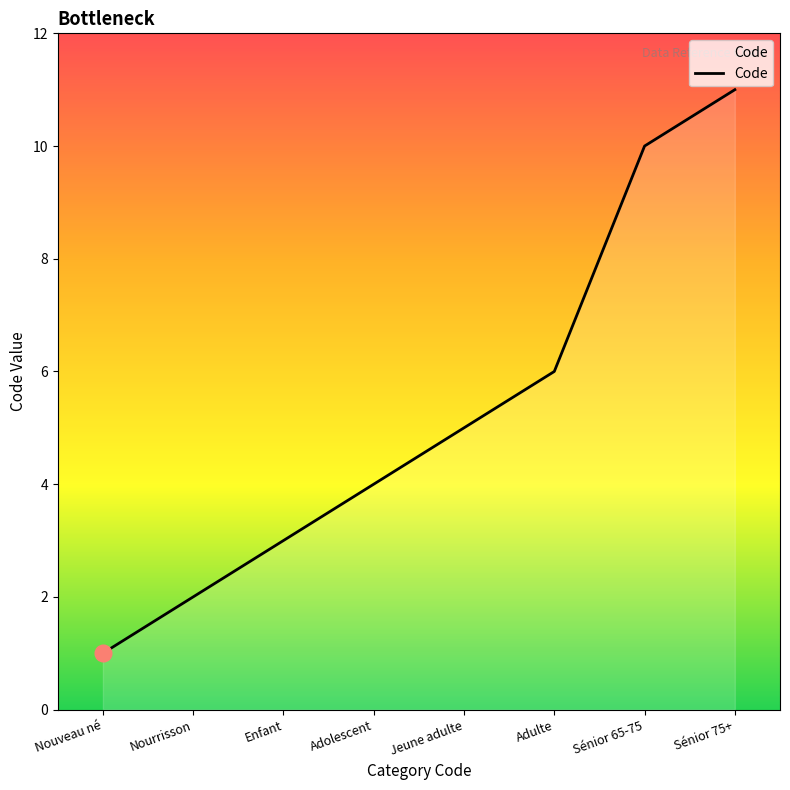

Approximately how many times larger is the value at Sénior 65-75 compared to Nourrisson?

5.0